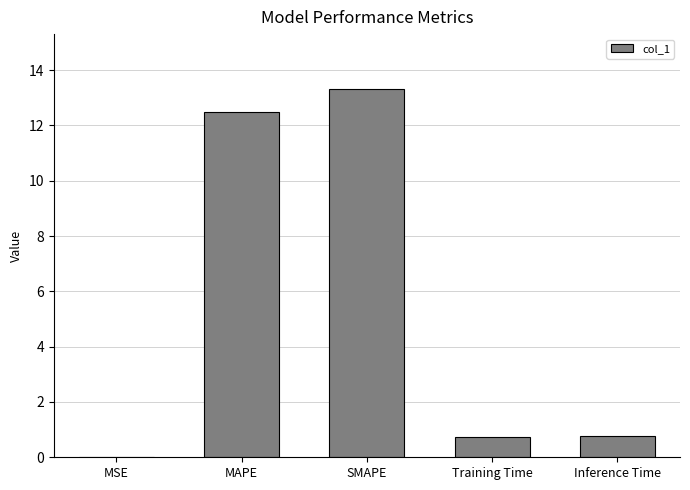

How many series are shown in this chart?

1